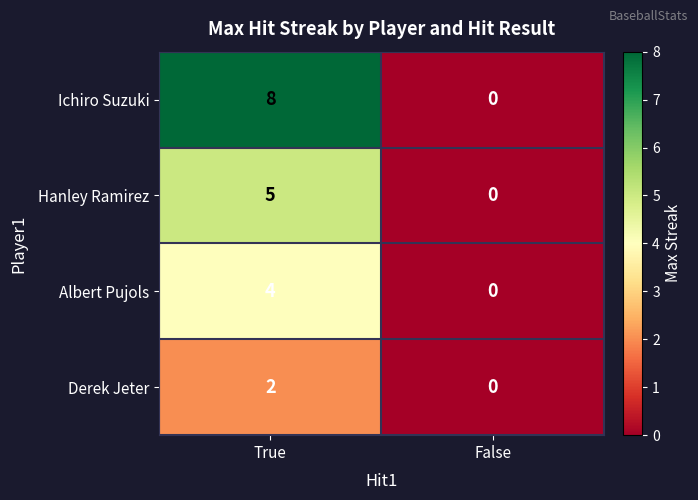

Between True and False, which series saw the biggest shift?

Ichiro Suzuki